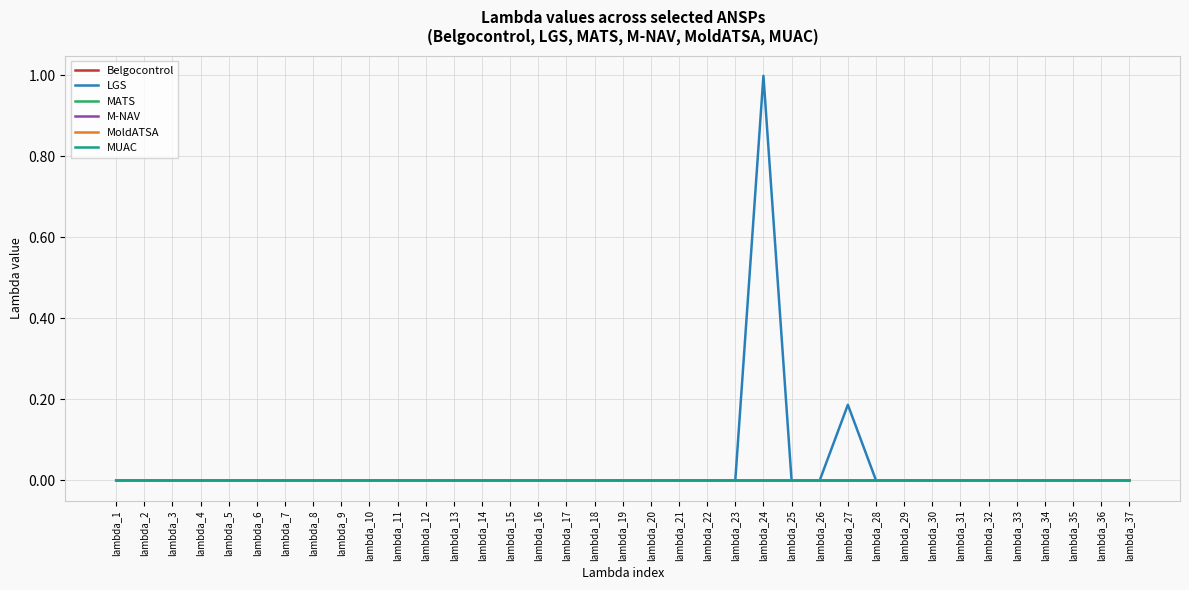

Is it true that Belgocontrol equals 0.0 at lambda_16?

True